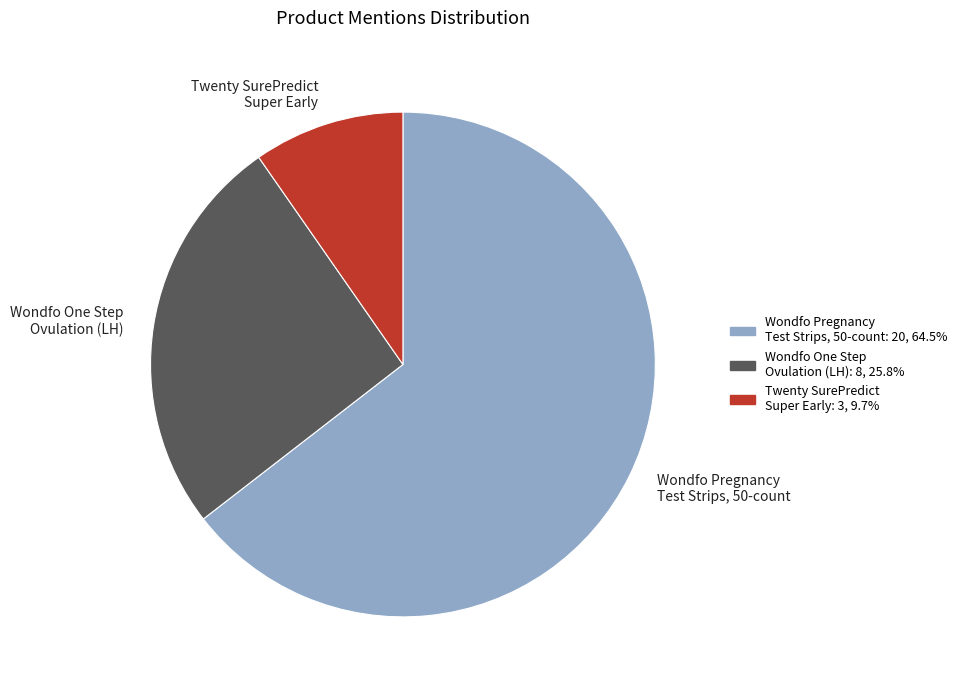

Approximately how many times larger is the value at Wondfo One Step Ovulation (LH) compared to Twenty SurePredict Super Early?

2.7